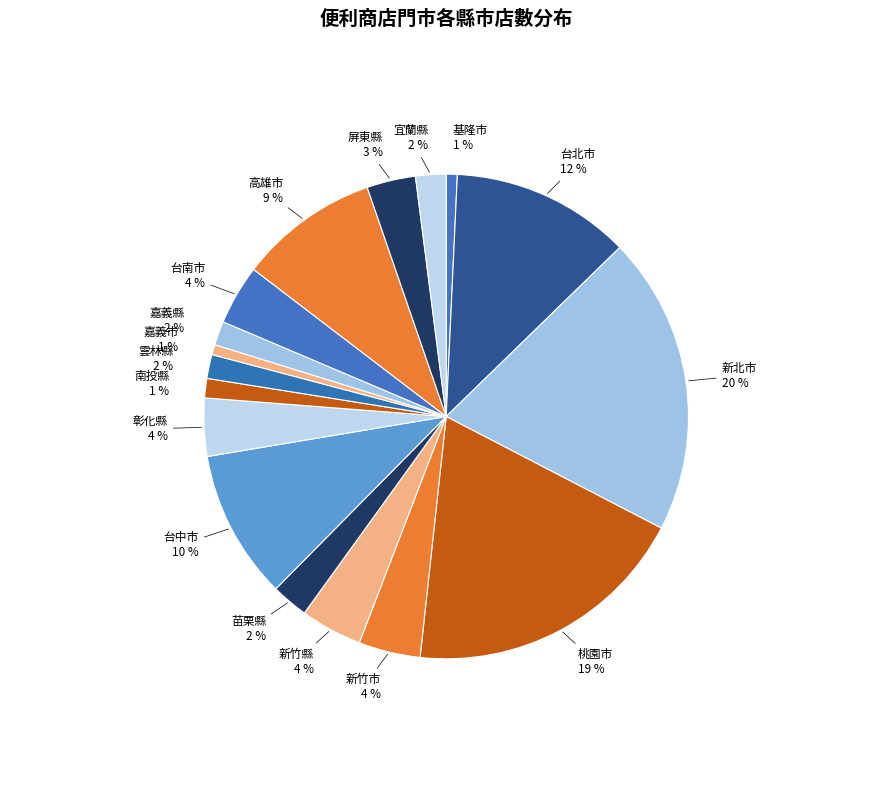

To the nearest percent, what is the combined percentage of 新竹縣 and 宜蘭縣?

6%